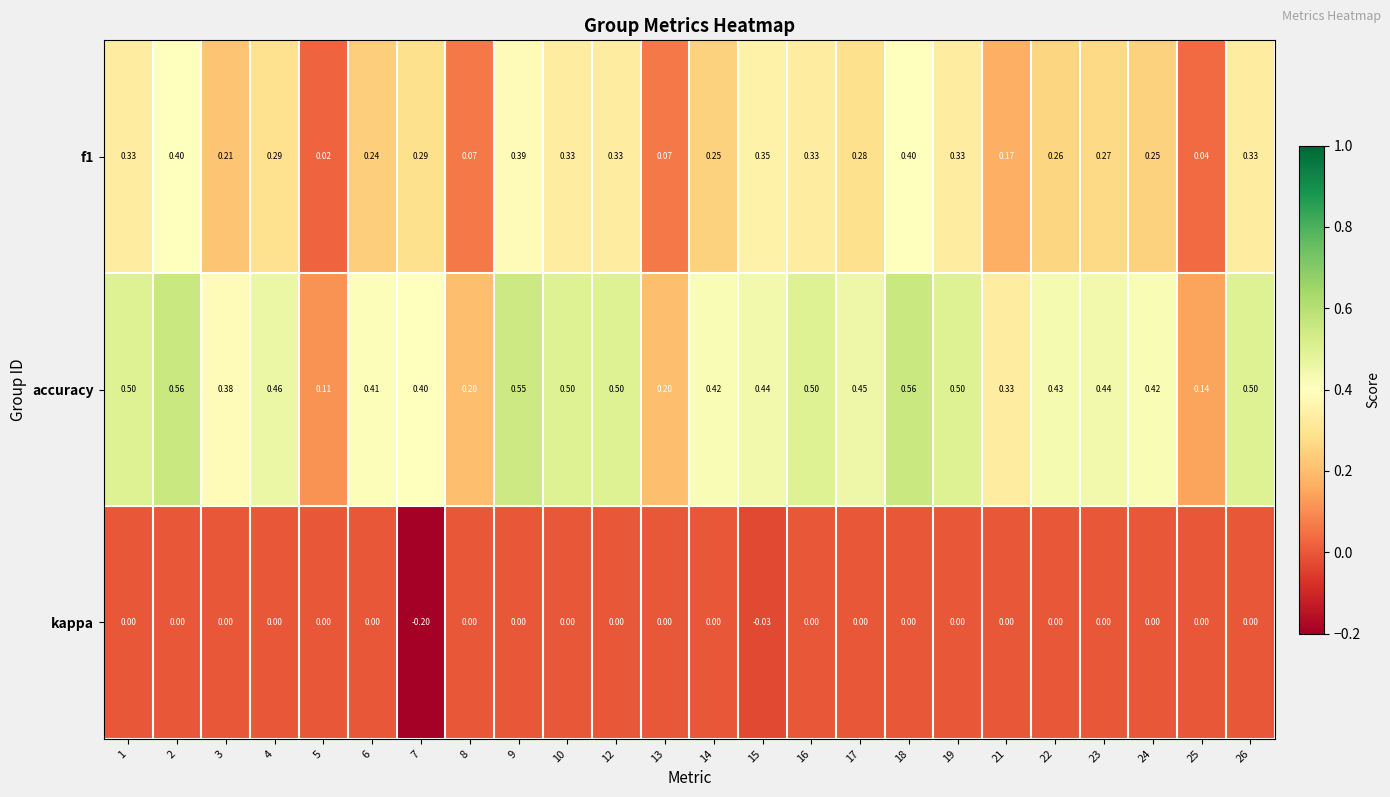

Which series has the largest range (max minus min)?

accuracy